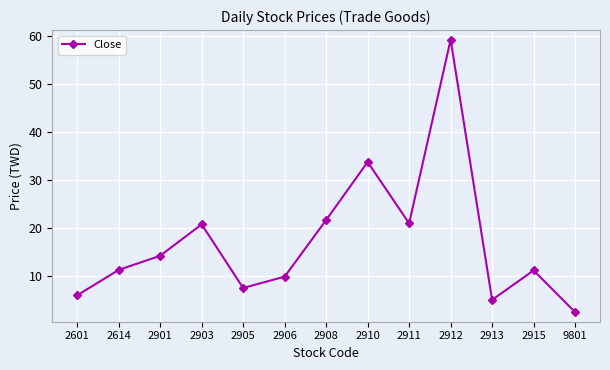

What is the ratio of the value at 2614 to the value at 2910?

0.3